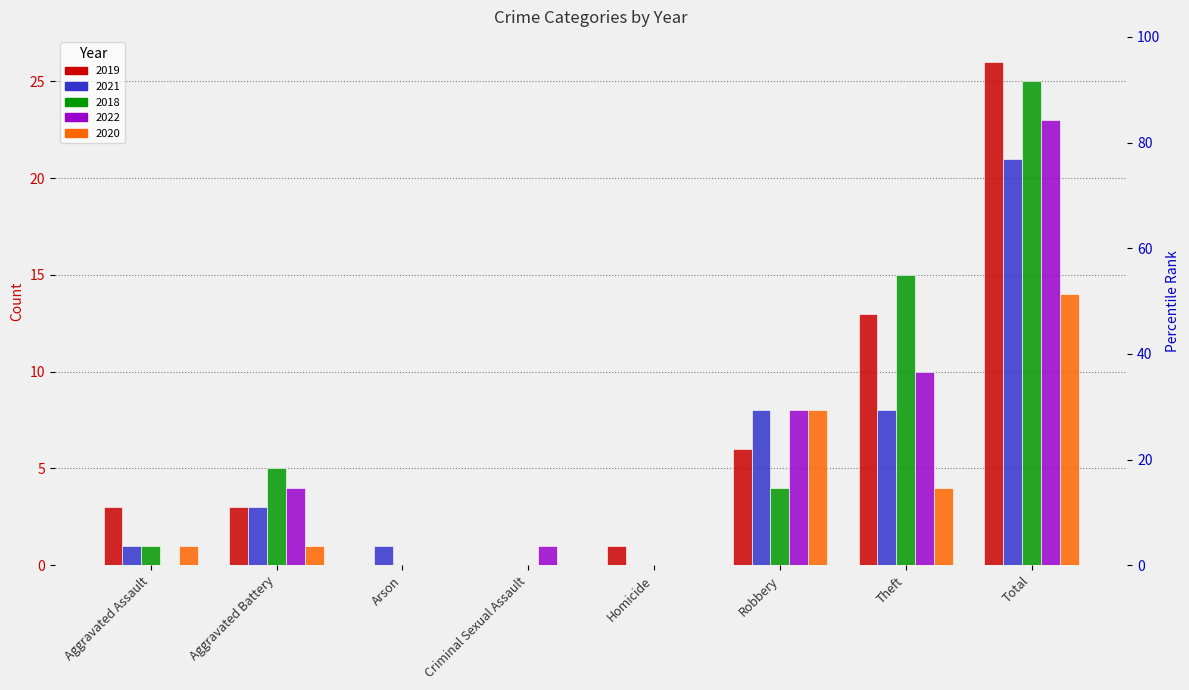

What is the sum of all 2022 values?

46